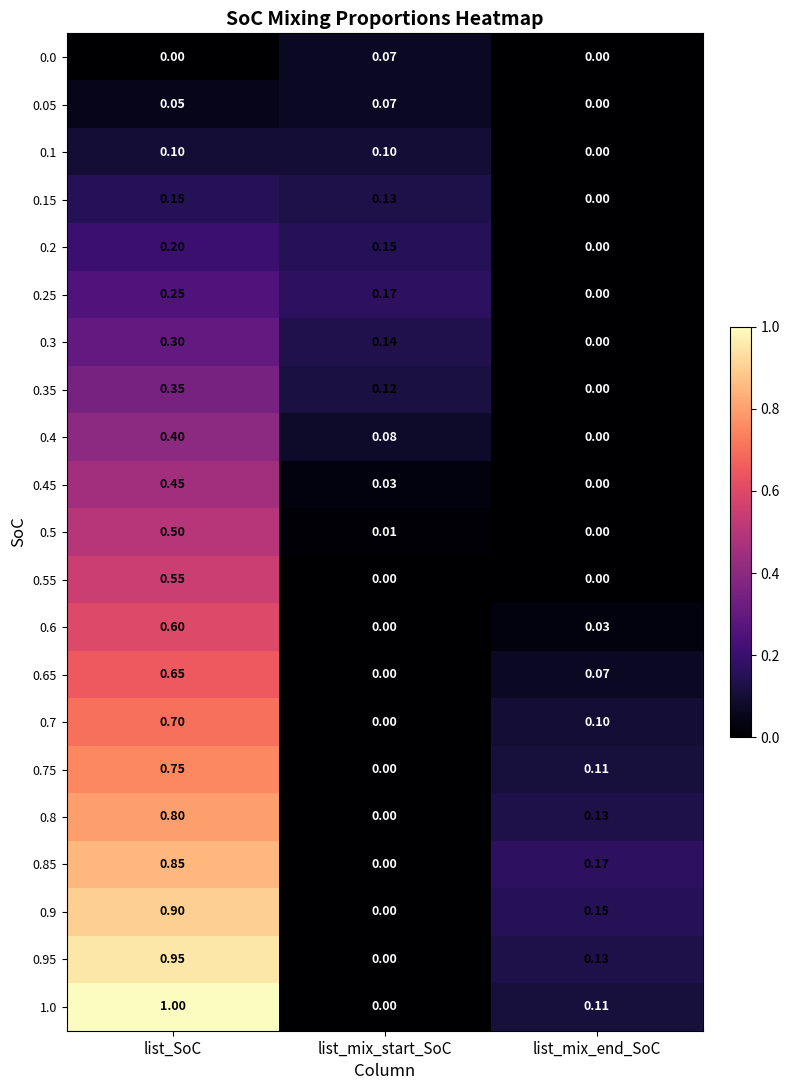

At which label does 0.9 reach its minimum?

list_mix_start_SoC